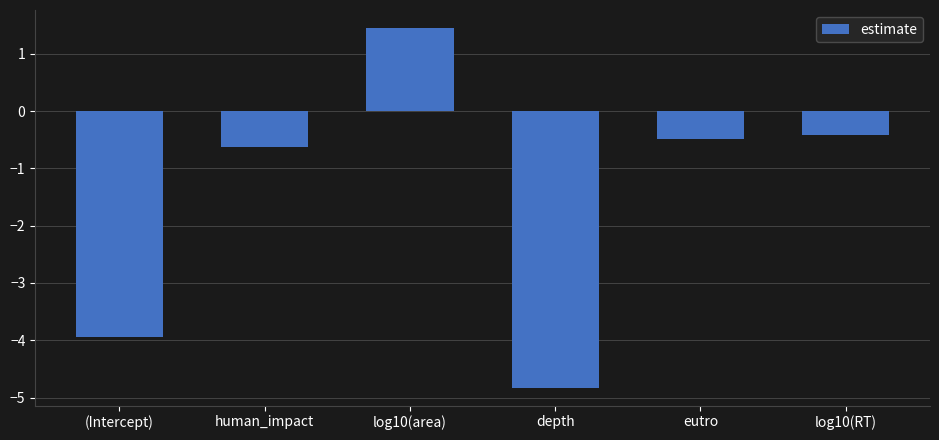

Which category has the lowest value across all series?

depth